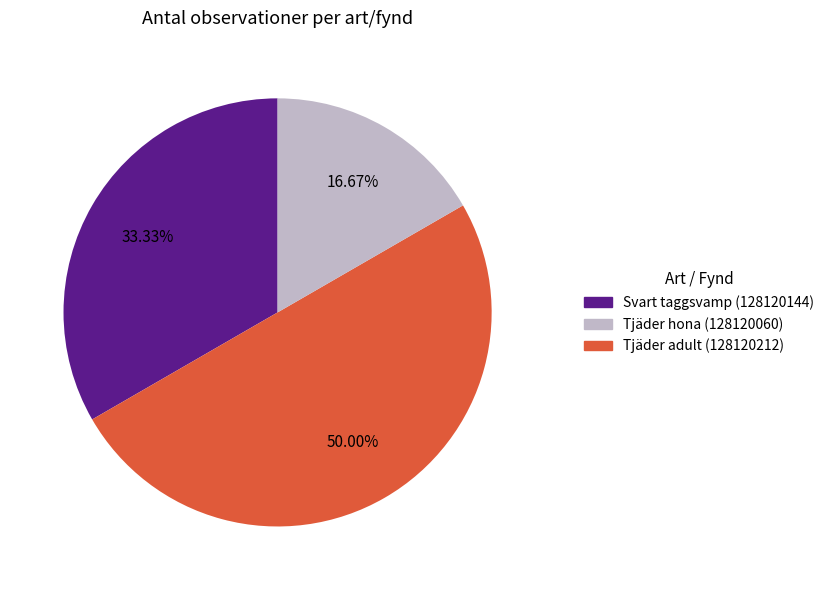

What is the total percentage of Svart taggsvamp (128120144) and Tjäder hona (128120060)?

83.3%